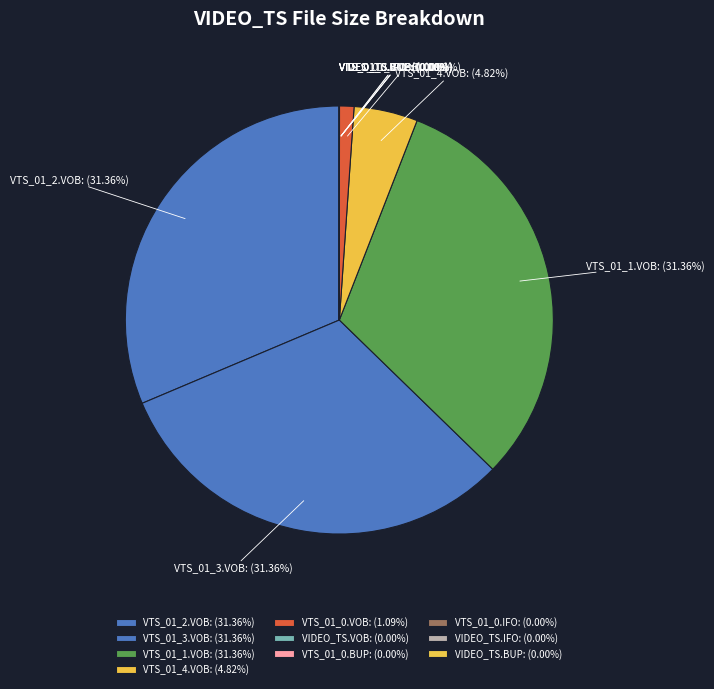

Combined, do VTS_01_2.VOB and VTS_01_1.VOB account for over 50%?

Yes